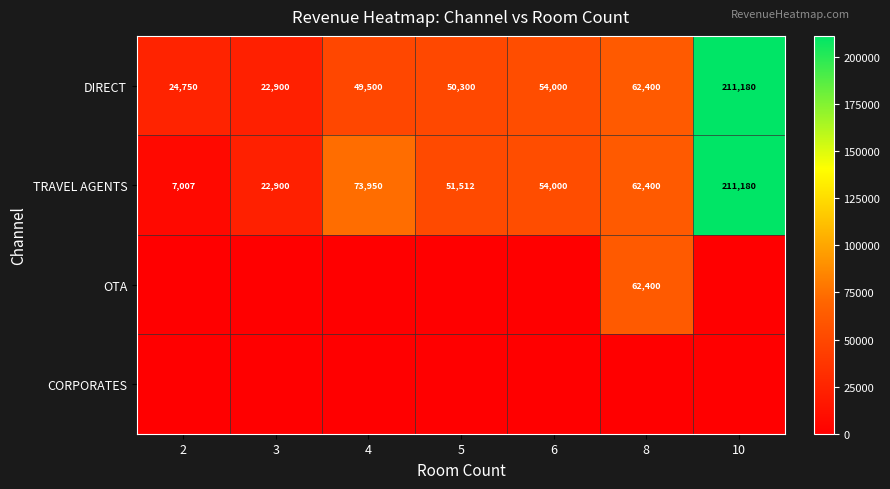

The value of DIRECT at 4 is 25156.8. True or false?

False